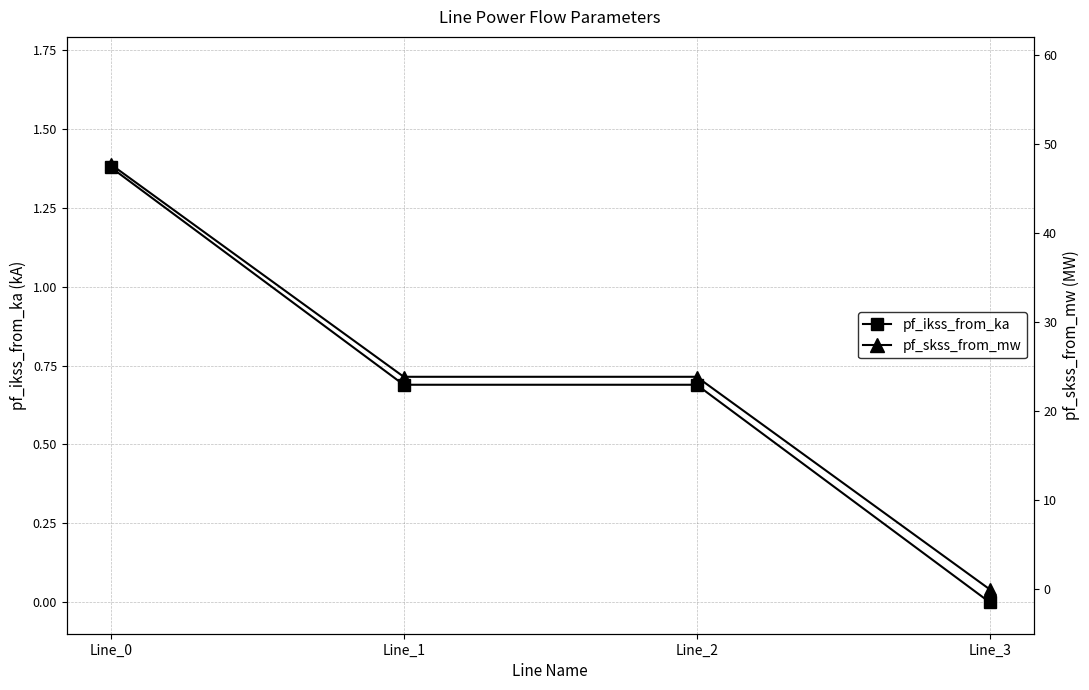

List the series in order of their peak value, highest first.

pf_skss_from_mw, pf_ikss_from_ka